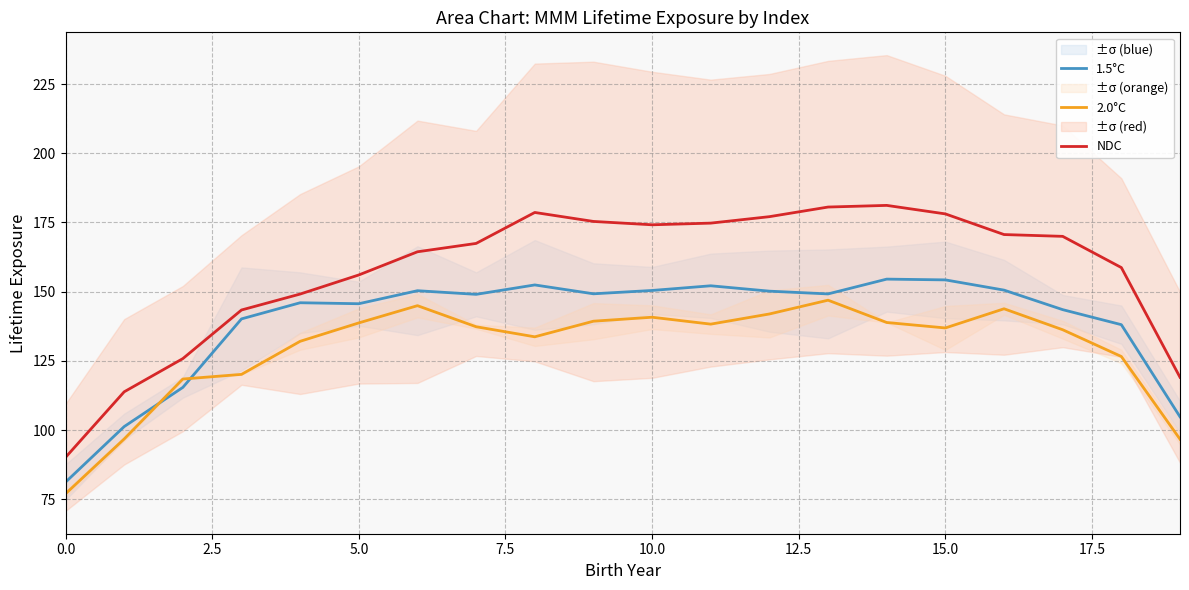

What is the greatest value displayed?

181.2